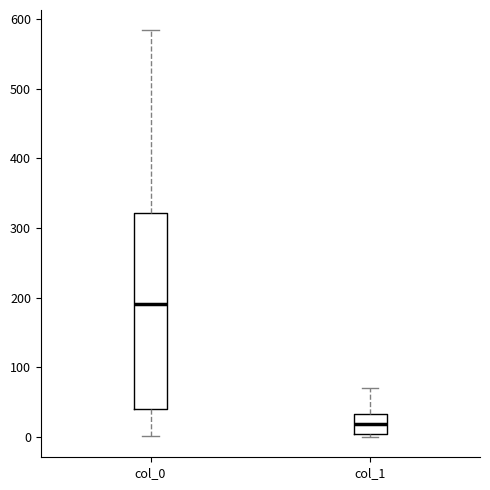

Comparing the boxes themselves (not the whiskers), which one is the tallest?

col_0